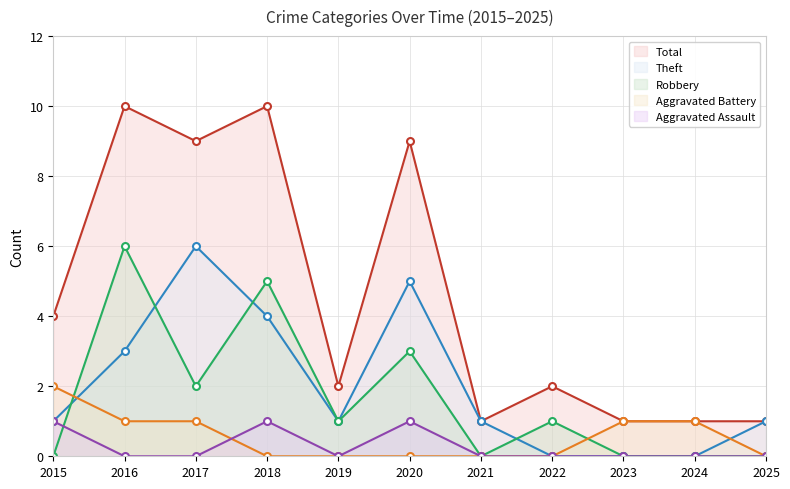

What is the maximum value shown in the chart?

10